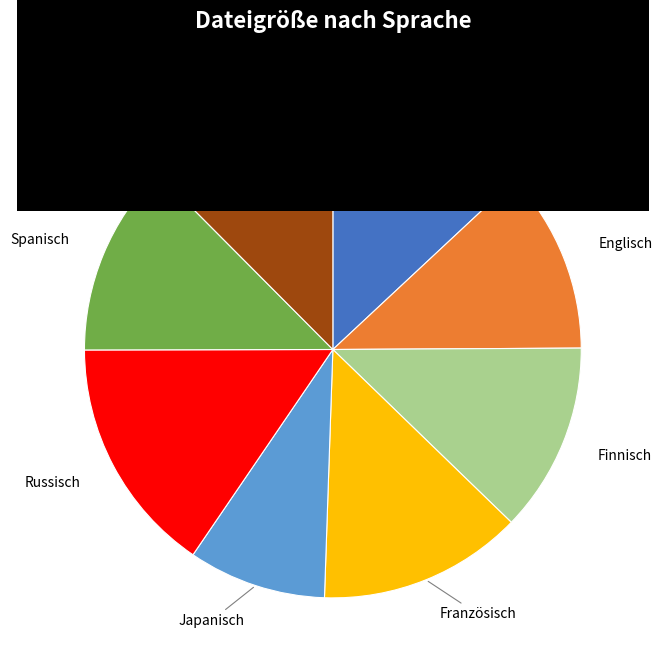

Is there a majority slice in this chart?

No